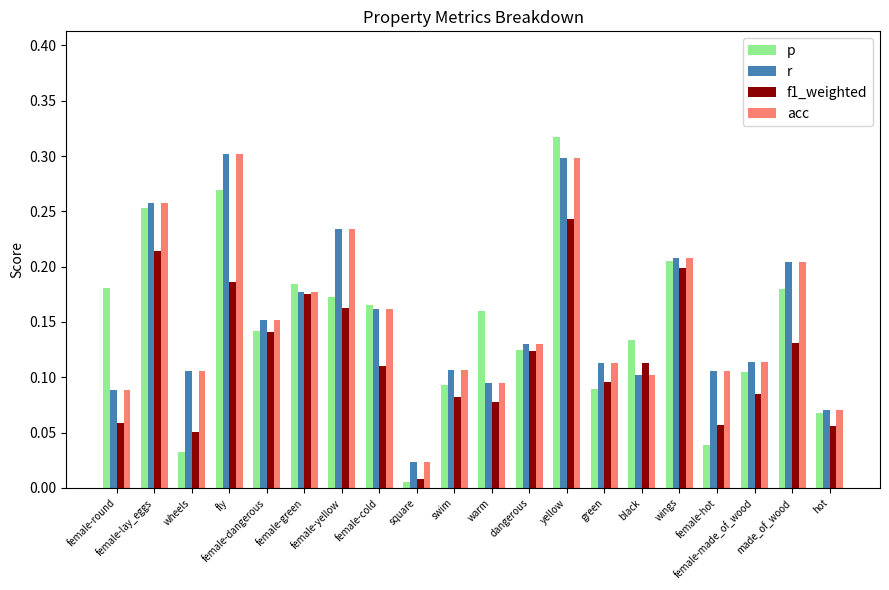

At which category does the chart reach its minimum across all series?

square